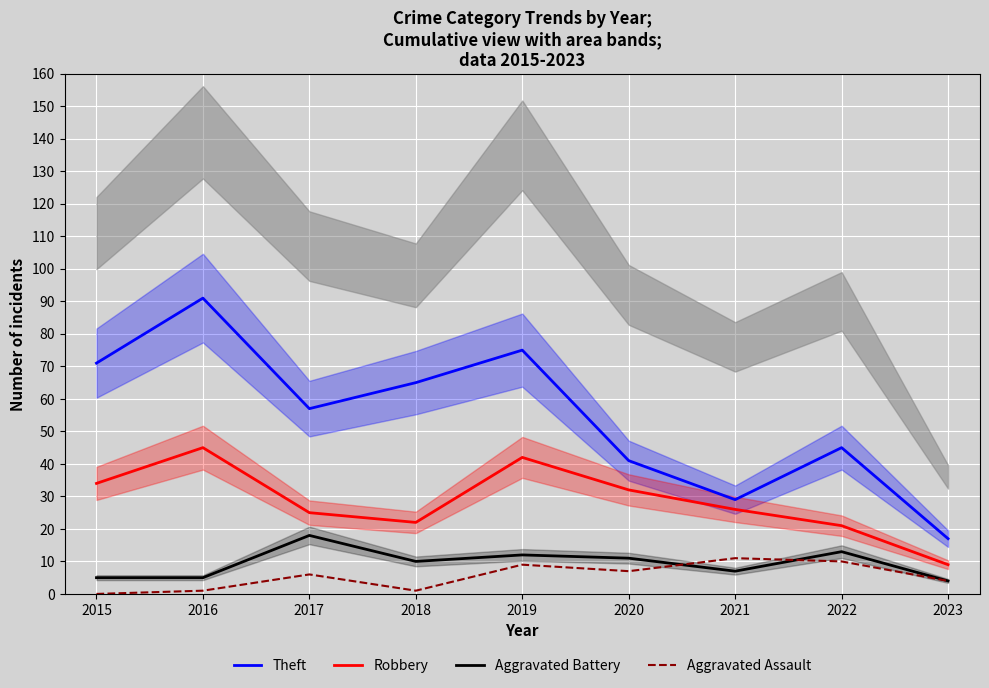

What is the lowest value of the Robbery series?

9